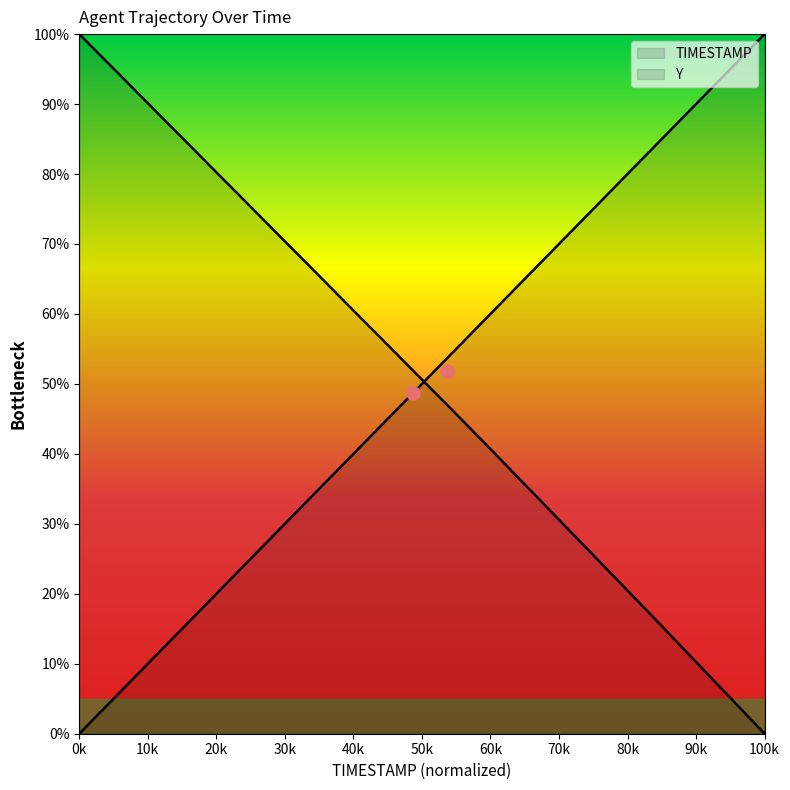

Which series contains the highest Y value?

TIMESTAMP